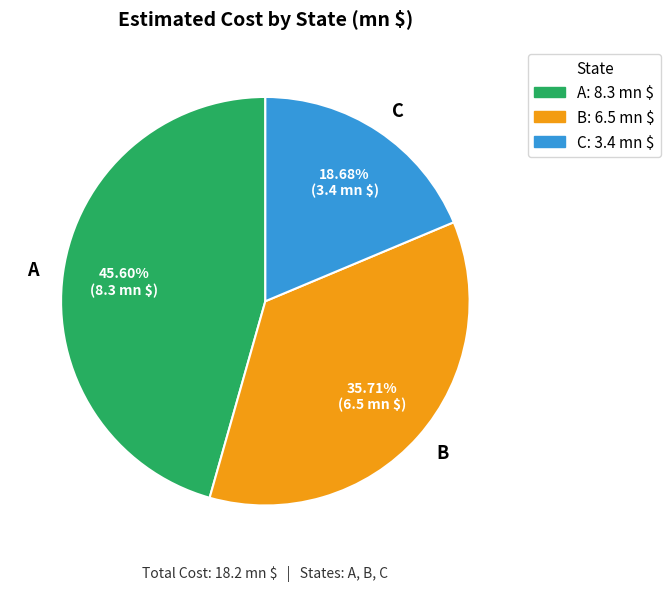

To the nearest percent, what is the difference between the largest and smallest slice percentages?

27%